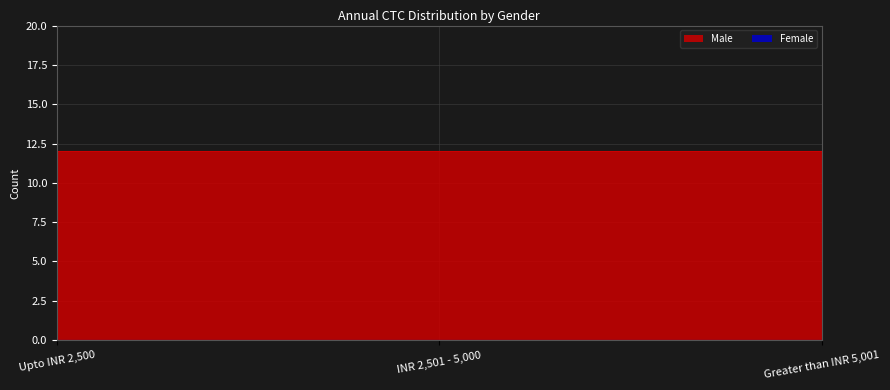

The value at INR 2,501 - 5,000 is 12. True or false?

True